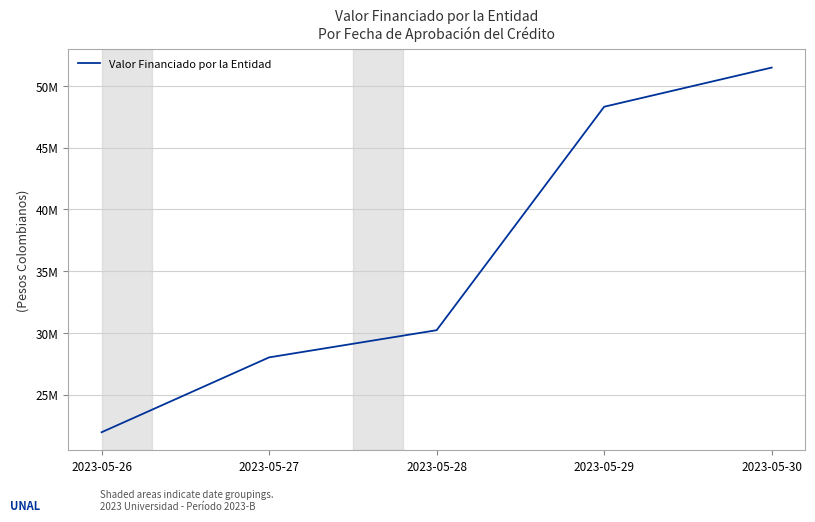

List the labels in order of value, smallest first.

2023-05-26, 2023-05-27, 2023-05-28, 2023-05-29, 2023-05-30